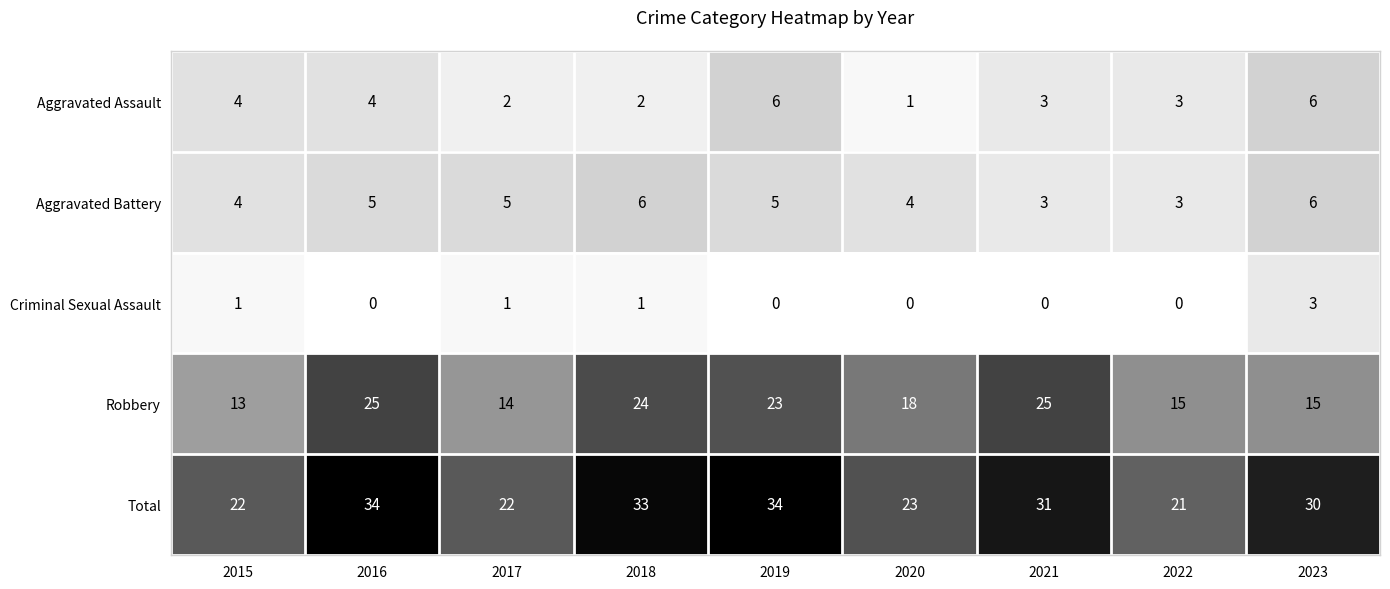

Read the Aggravated Battery value at 2015.

4